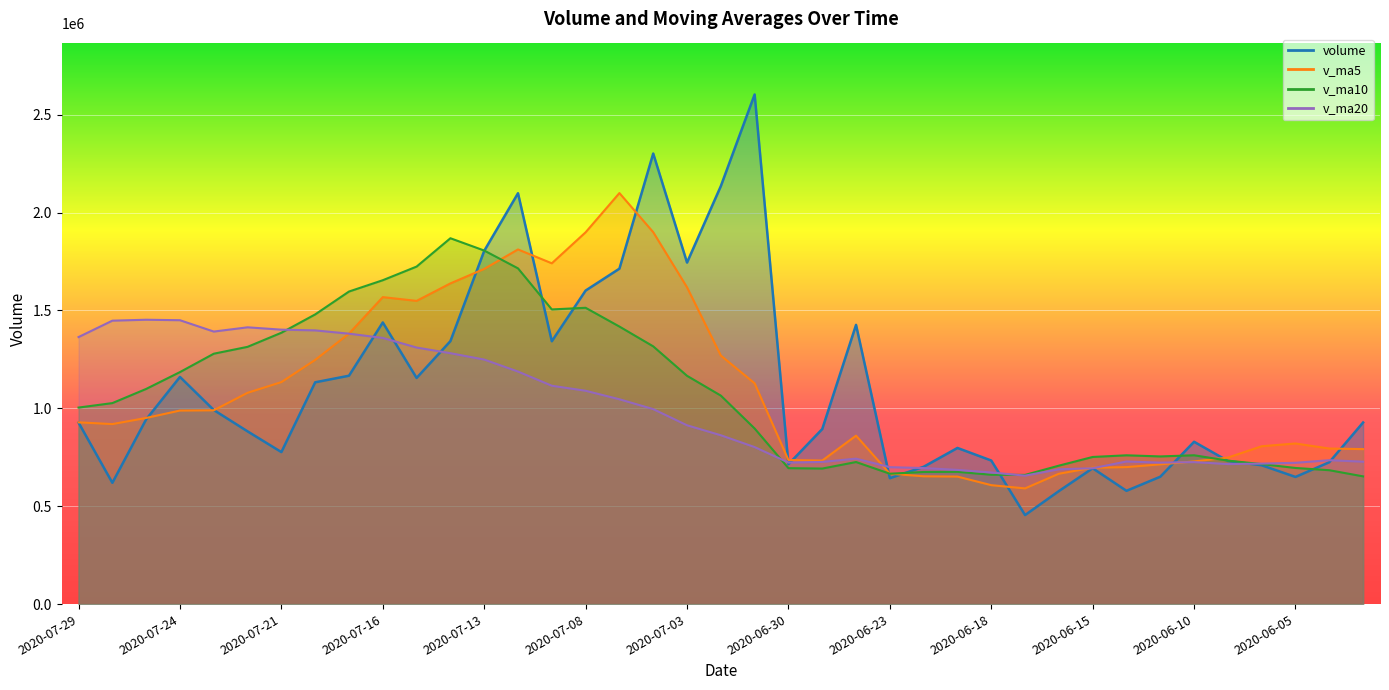

What is the lowest value of the v_ma10 series?

652328.6